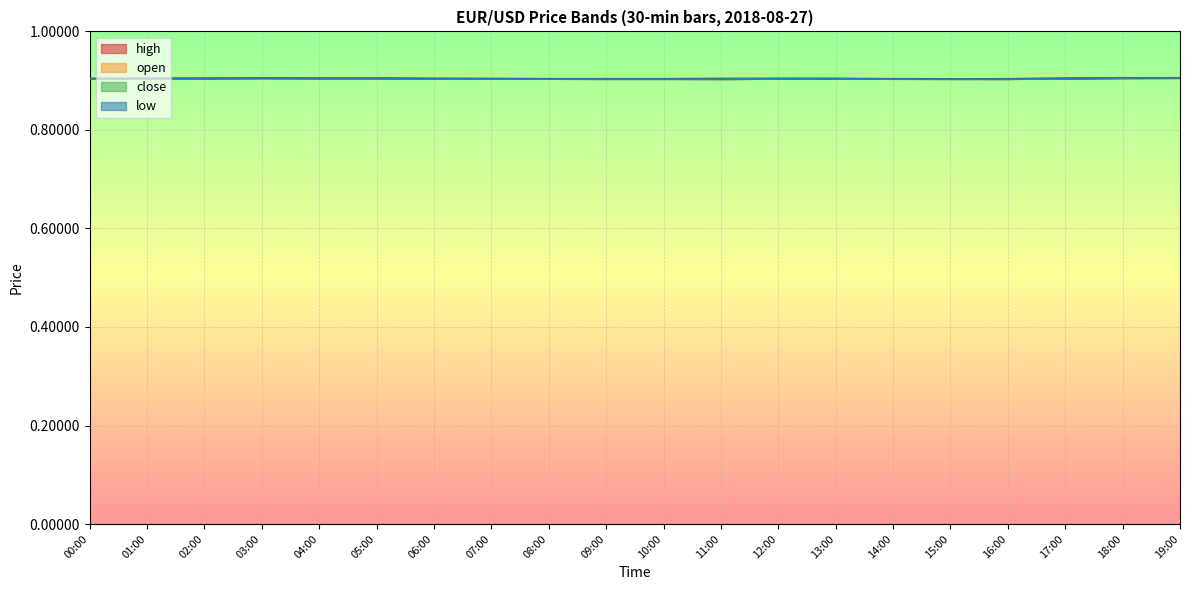

True or false: close has more than 1 interior local peaks.

True